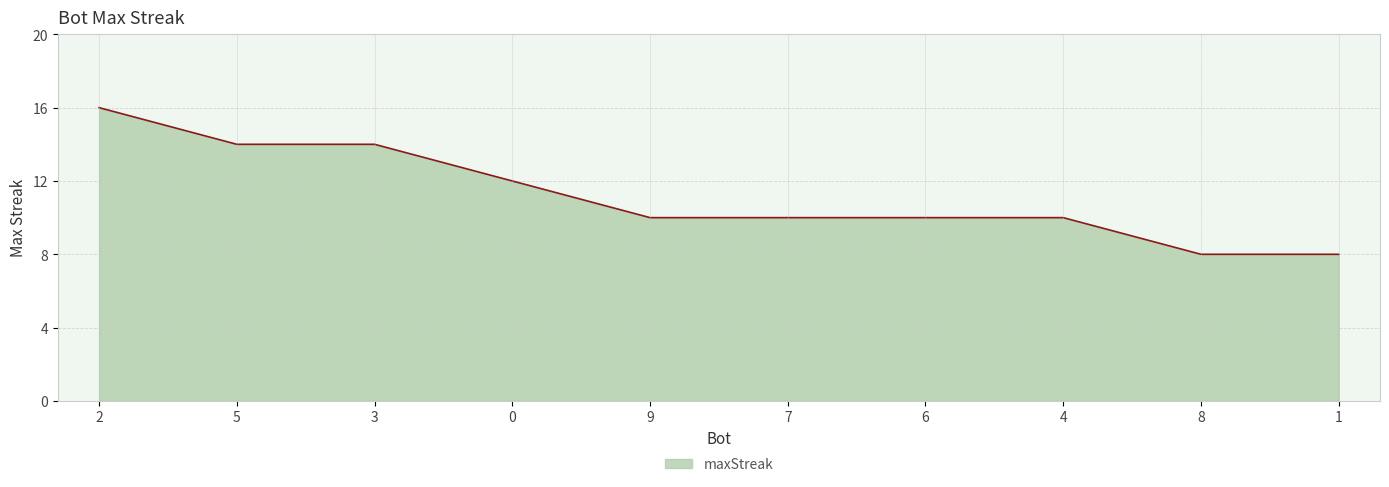

What is the average value?

11